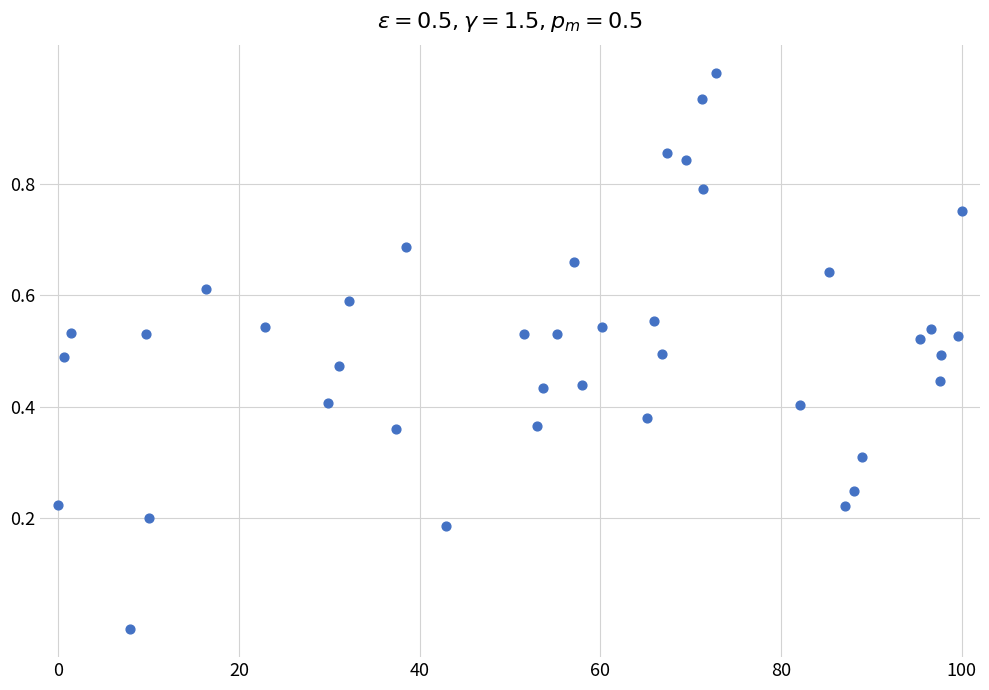

What is the range of X values (max minus min)?

100.0